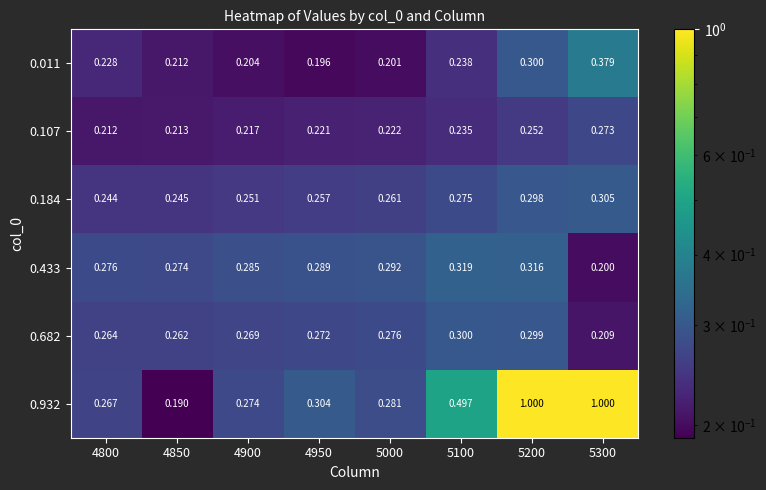

How many distinct data groups are displayed?

6